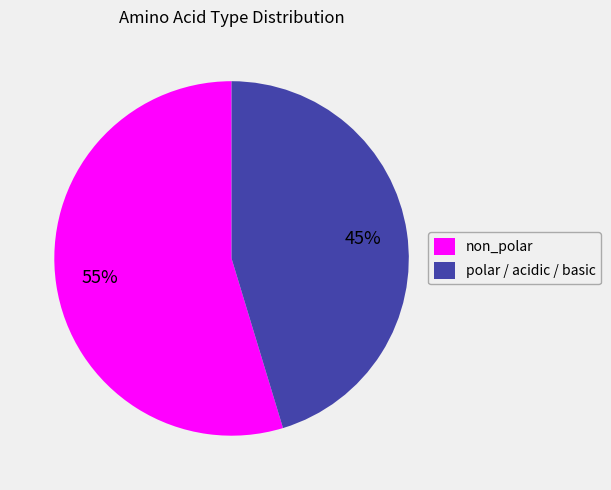

Between non_polar and polar / acidic / basic, which is larger?

non_polar